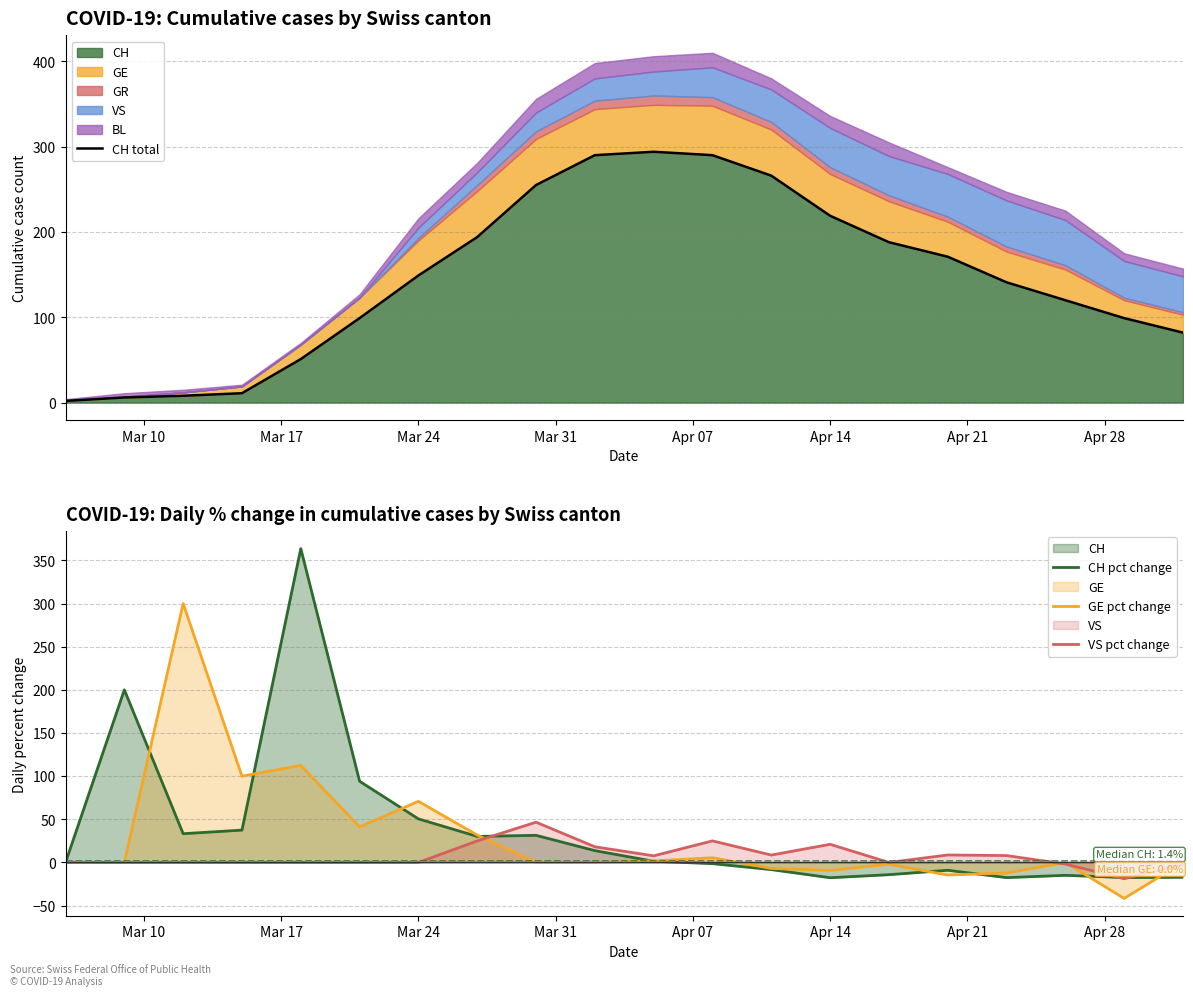

True or false: VS pct change has more than 2 points higher than both neighbors.

True